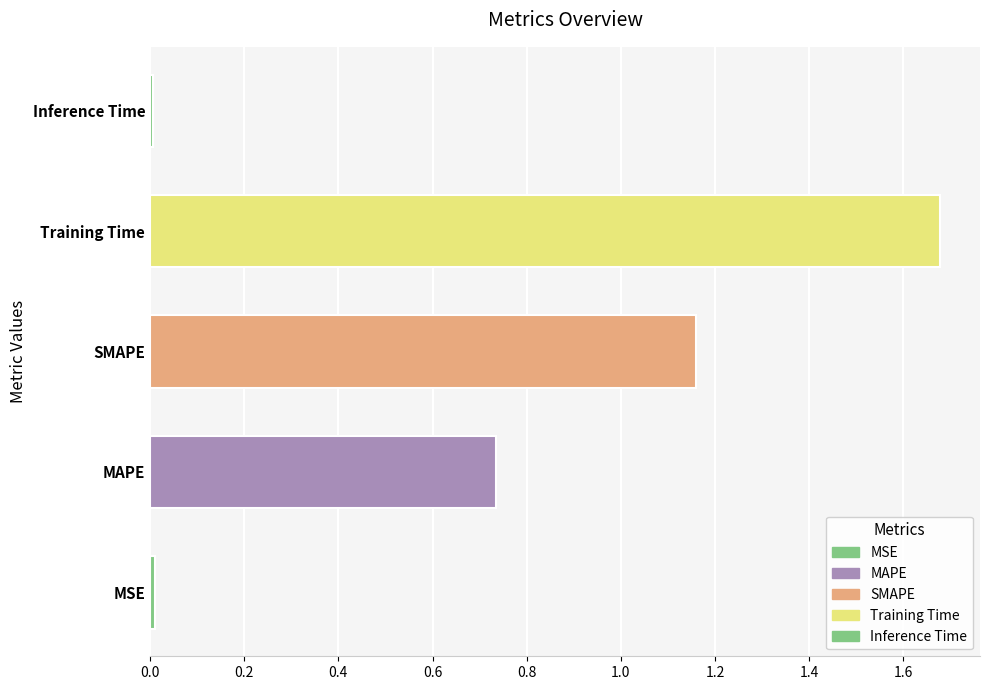

What is the change in value from MAPE to SMAPE?

+0.4